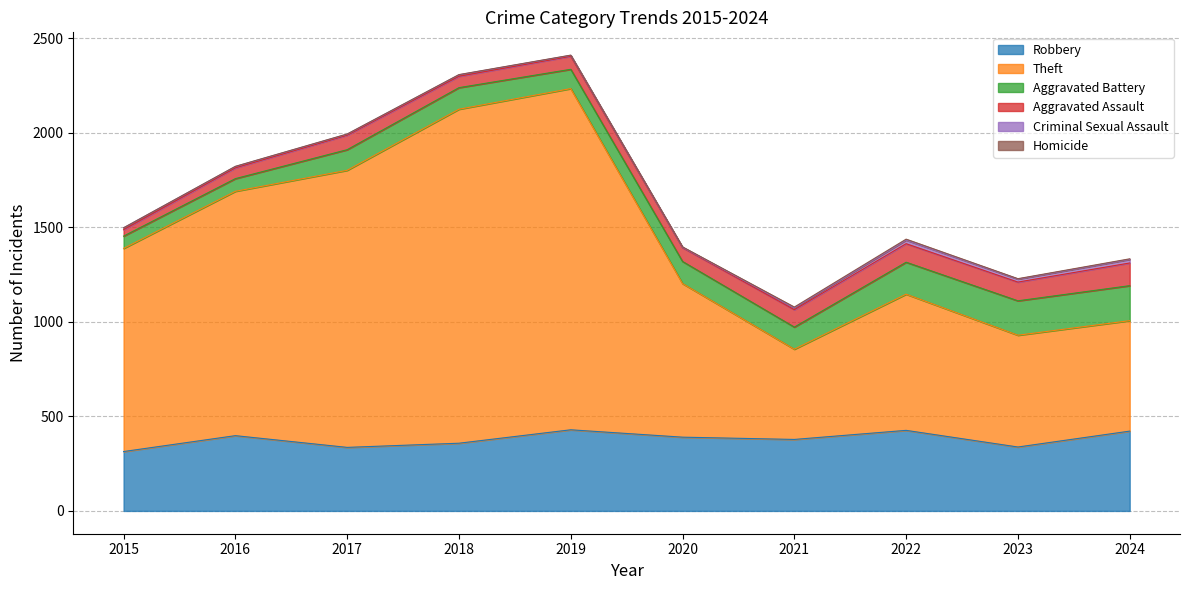

What are all the series names shown in the legend?

Robbery, Theft, Aggravated Battery, Aggravated Assault, Criminal Sexual Assault, Homicide